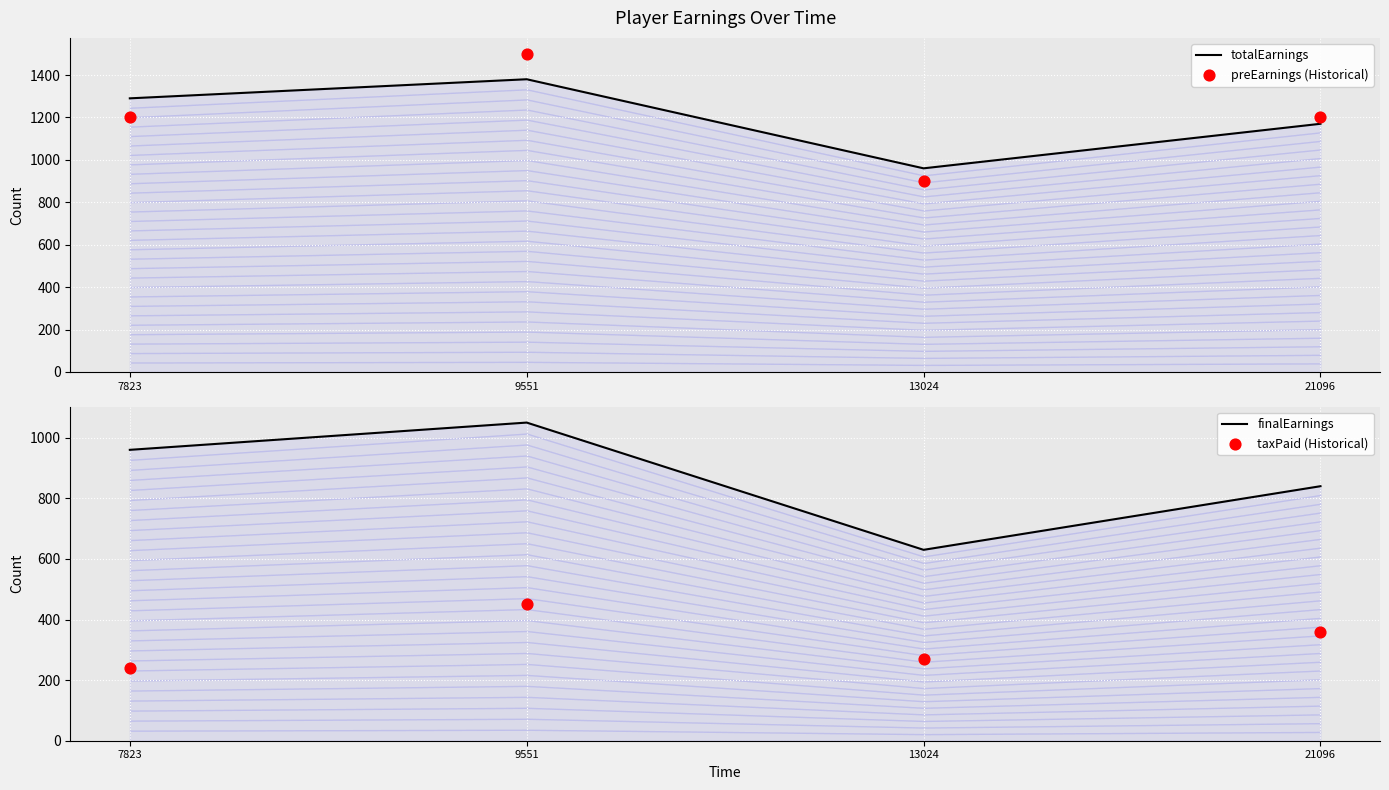

Which series contains the highest Y value?

preEarnings (Historical)